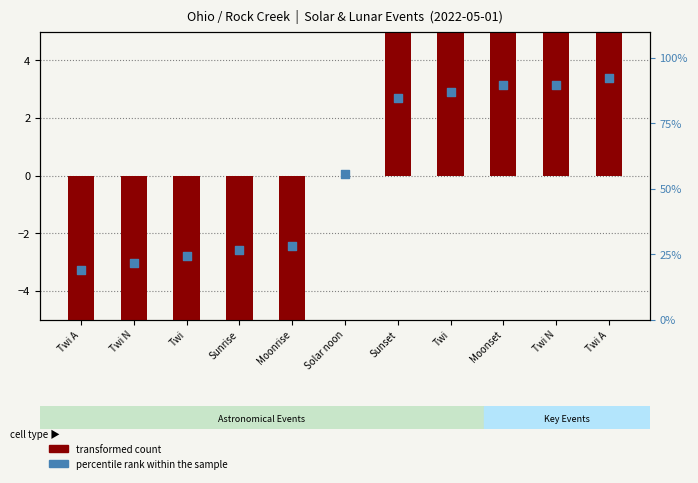

Which series has the largest total across all categories?

percentile rank within the sample